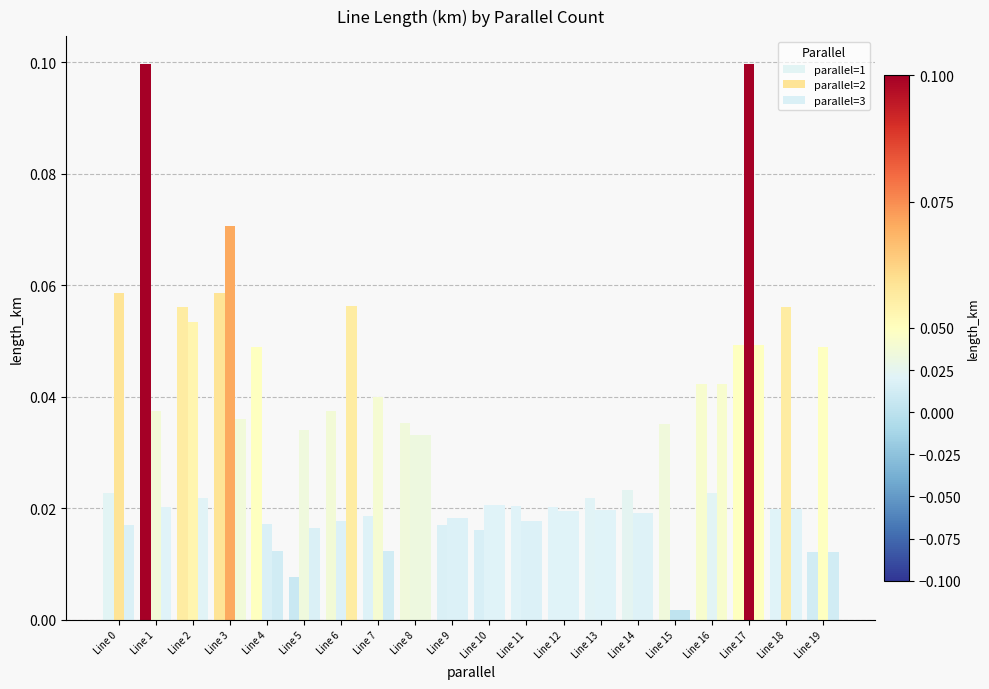

At which category is the sum across all series the highest?

Line 17